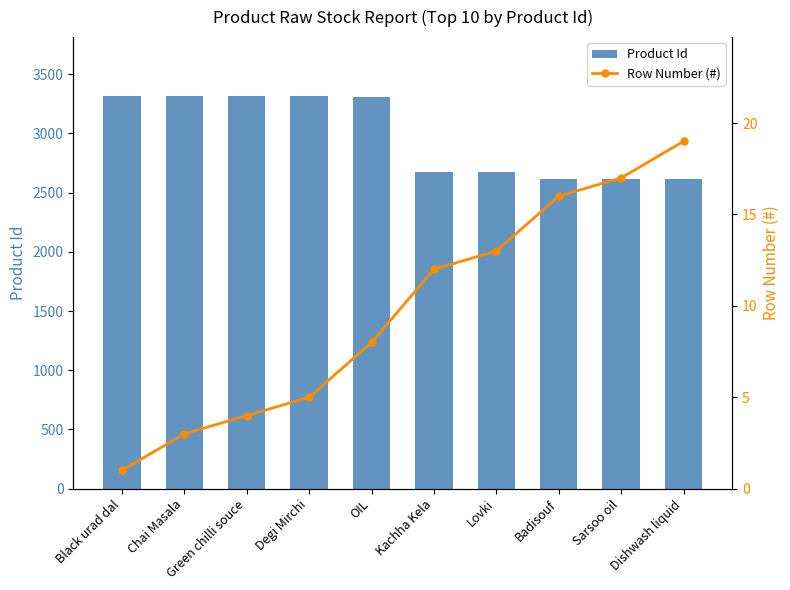

What is the difference between the maximum and minimum values in the Row Number (#) series?

18